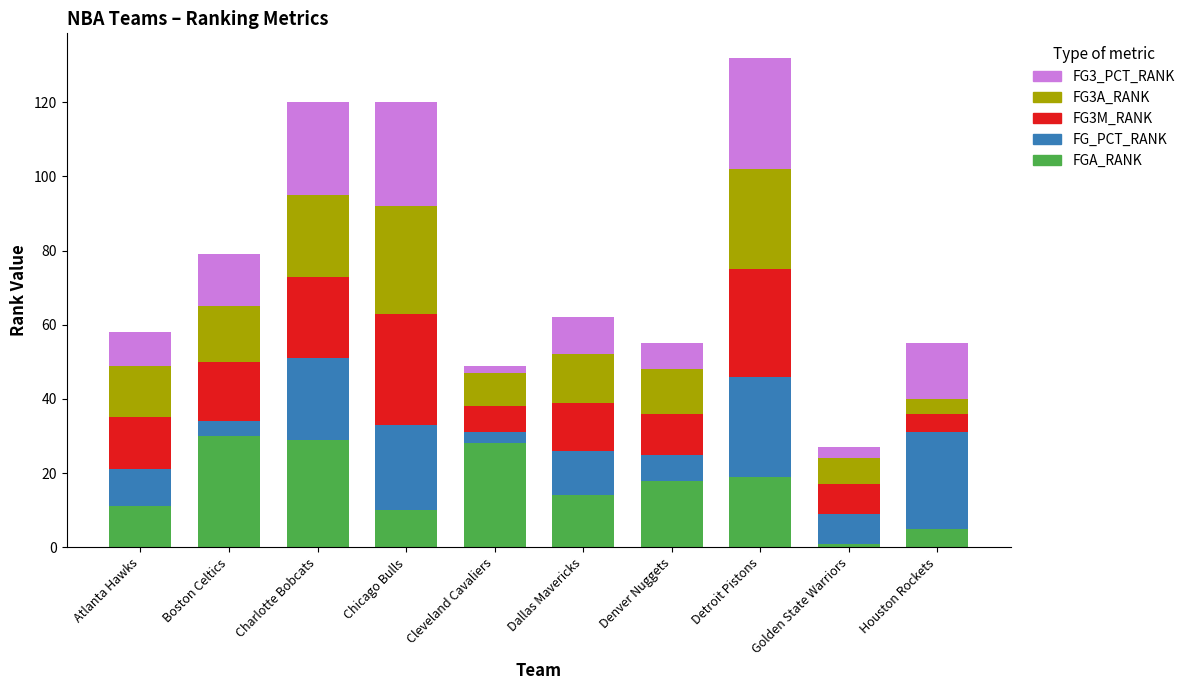

At which category is the sum across all series the highest?

Detroit Pistons